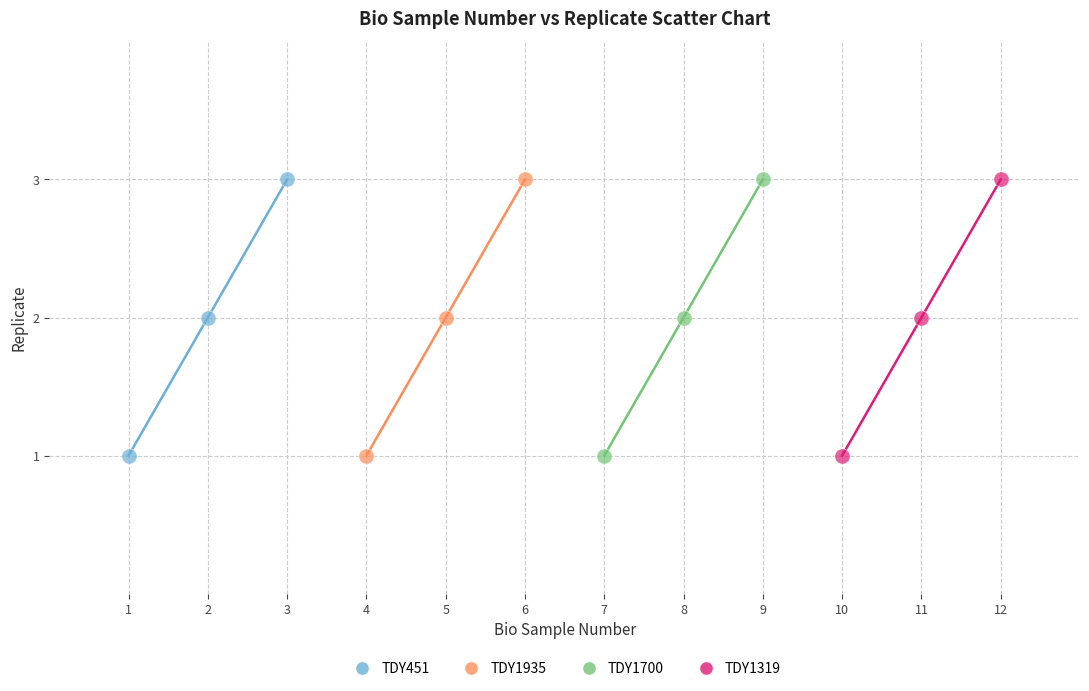

What are all the series names shown in the legend?

TDY451, TDY1935, TDY1700, TDY1319